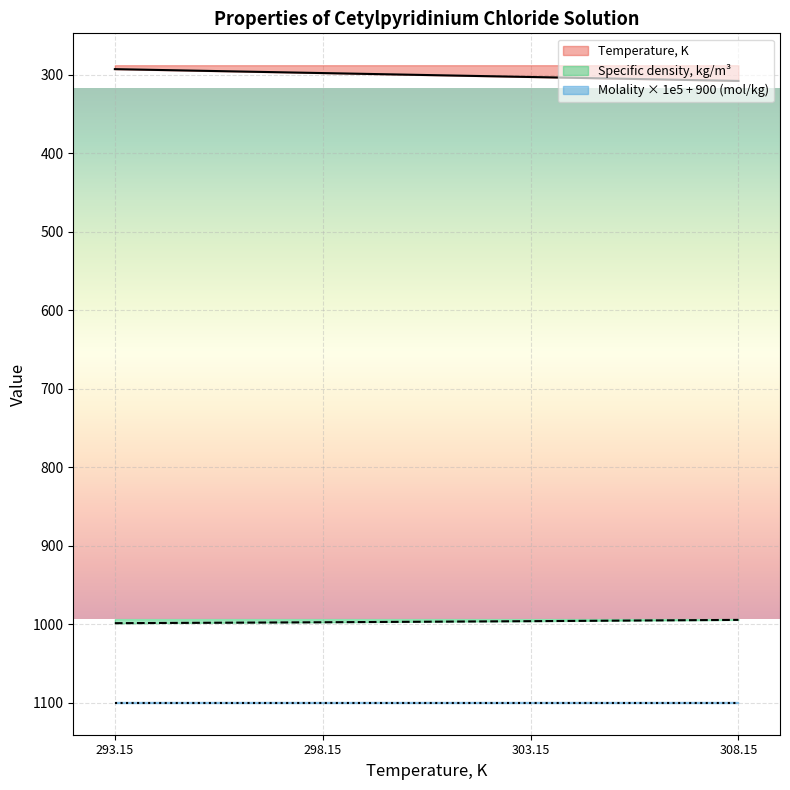

How many values in the Specific density, kg/m3 series are below 997?

2